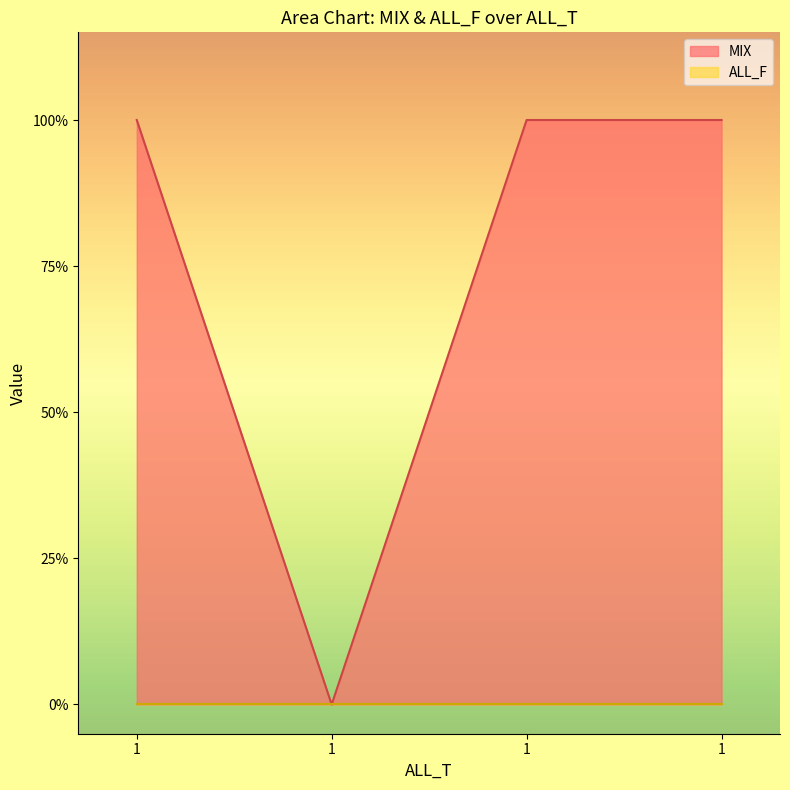

How many data points does each series have?

4